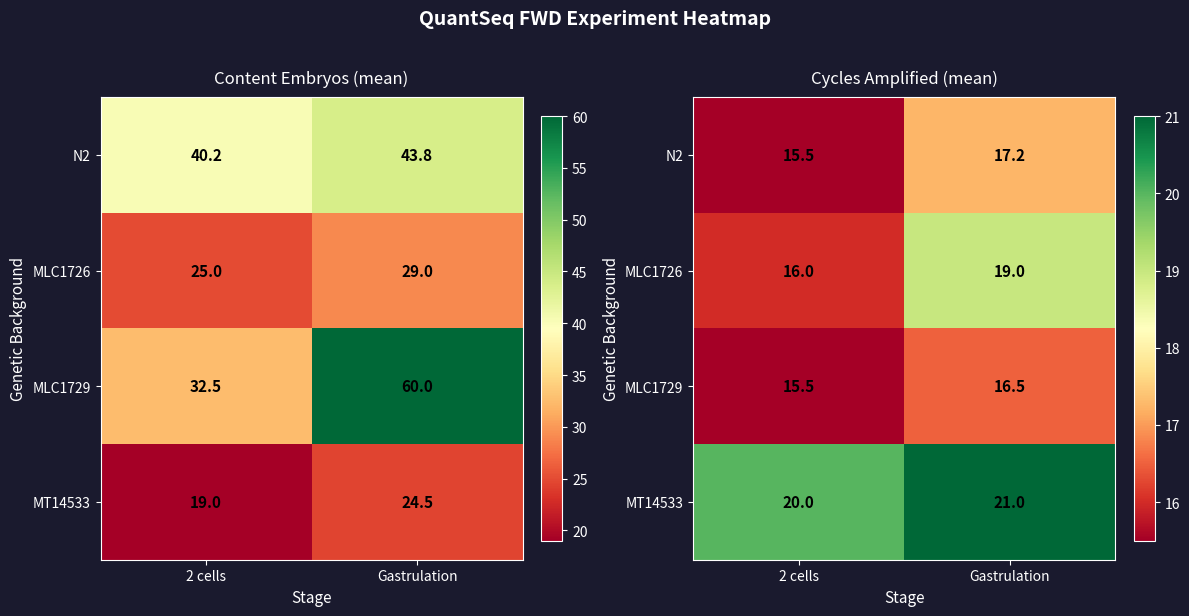

At which label is N2 closest to 16?

2 cells